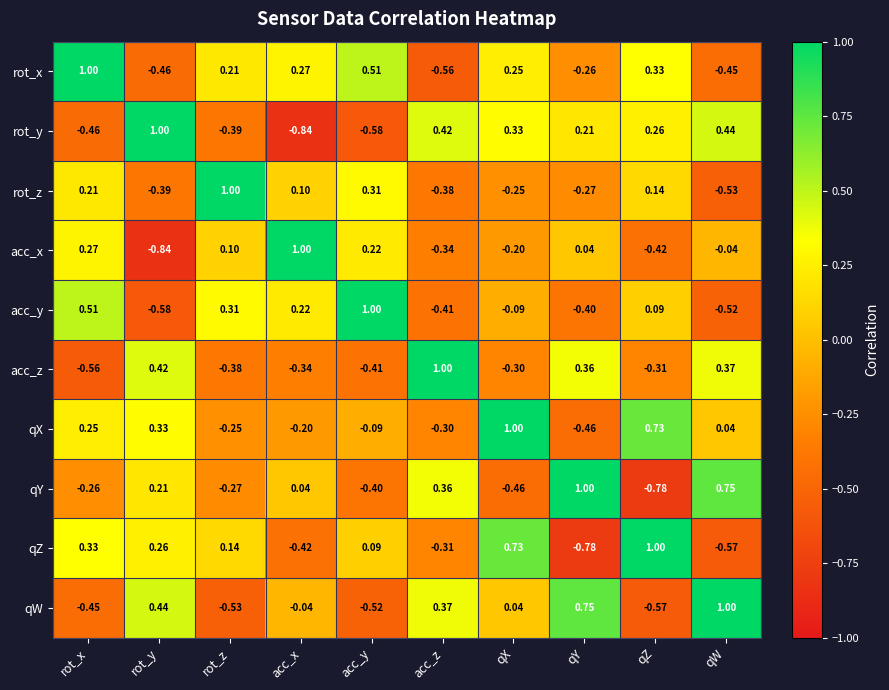

At rot_x, list the series in order from smallest to largest.

acc_z, rot_y, qW, qY, rot_z, qX, acc_x, qZ, acc_y, rot_x